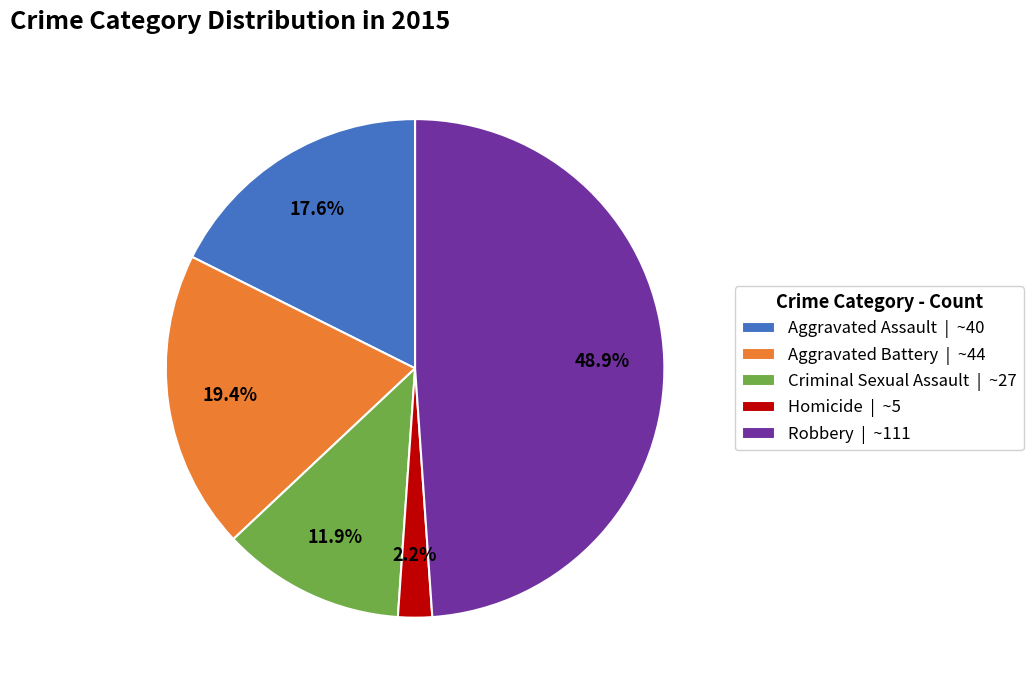

Do Robbery and Aggravated Battery together represent more than half of the pie?

Yes